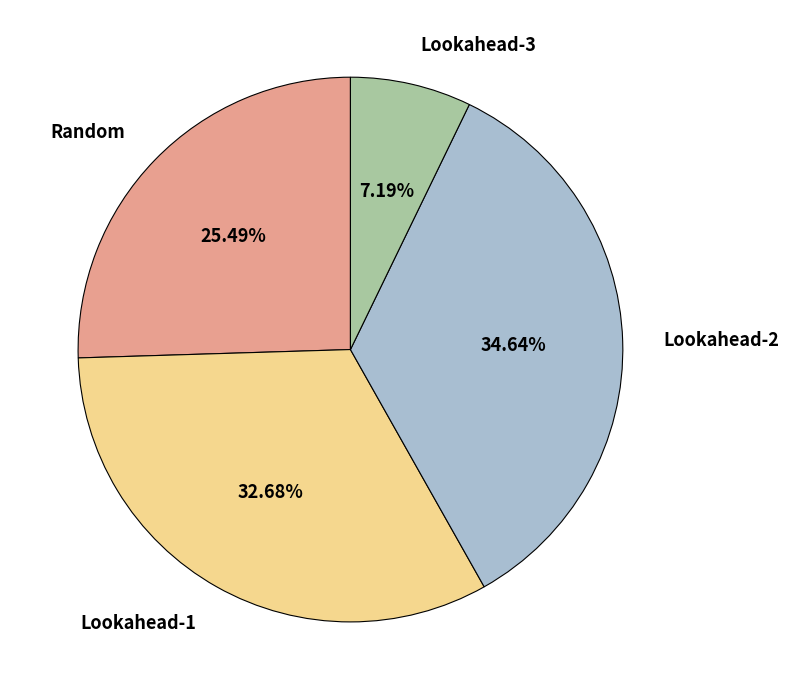

What is the smallest slice in the pie chart?

Lookahead-3